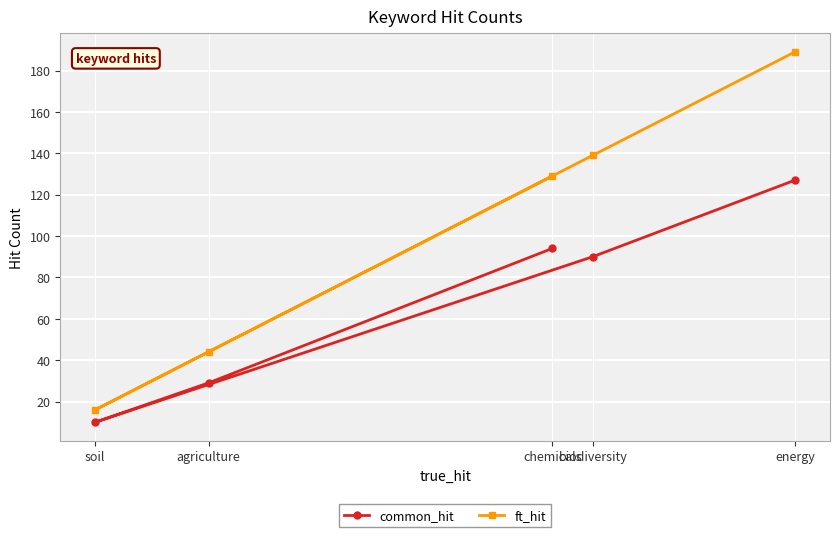

Rank the series by their average value, from lowest to highest.

common_hit, ft_hit